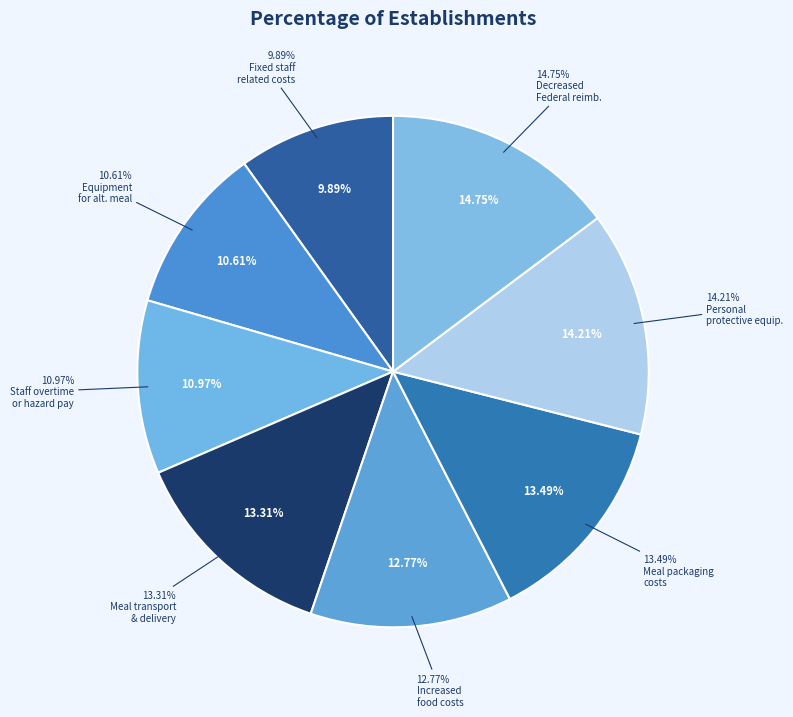

To the nearest percent, what is the combined percentage of Meal packaging costs and Purchase of equipment for alternate meal?

24%